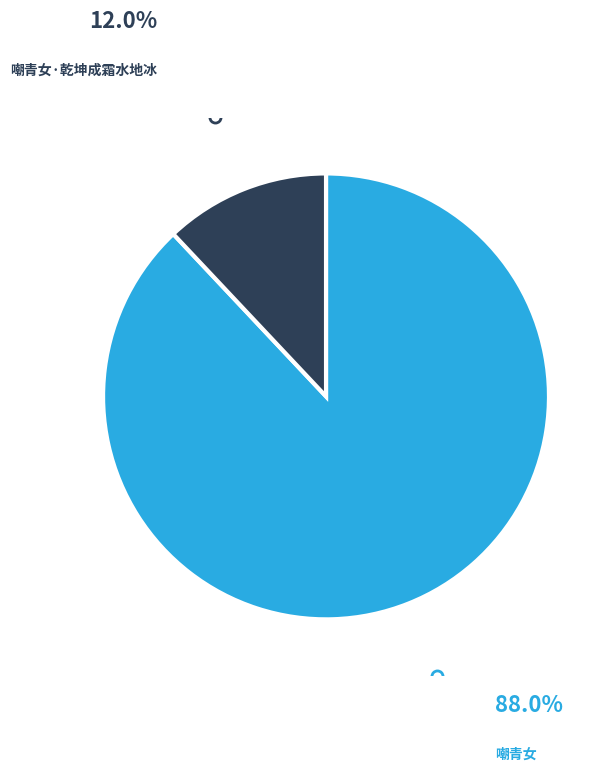

The 嘲青女 slice represents 95% of the pie. True or false?

False